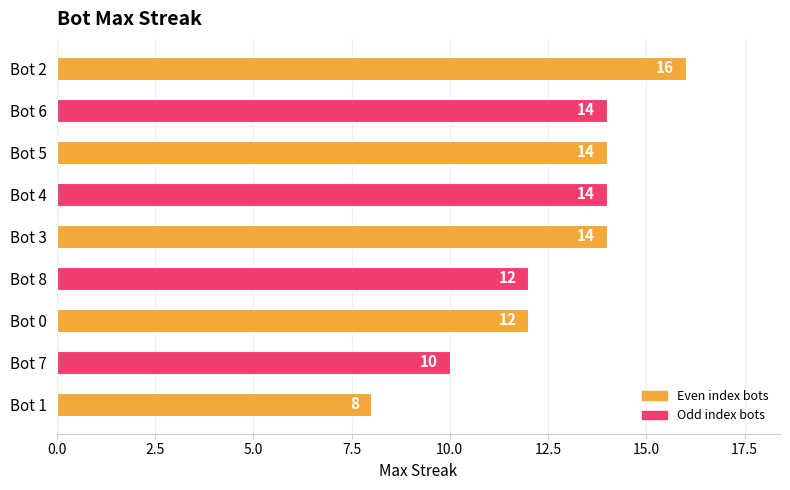

True or false: the data shows 14 at Bot 5.

True